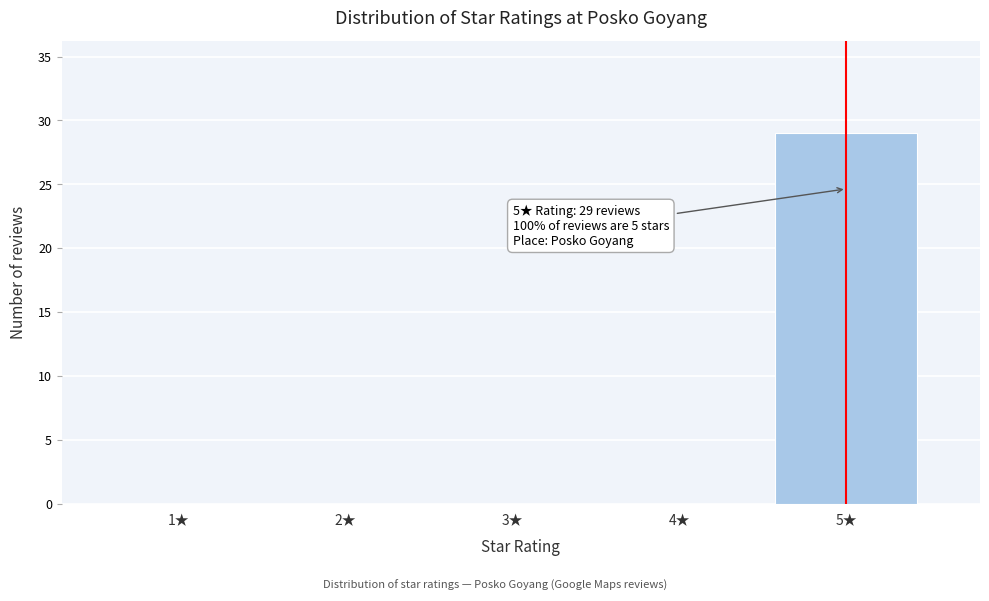

Which range on the x-axis has the tallest bar?

4.5 to 5.5